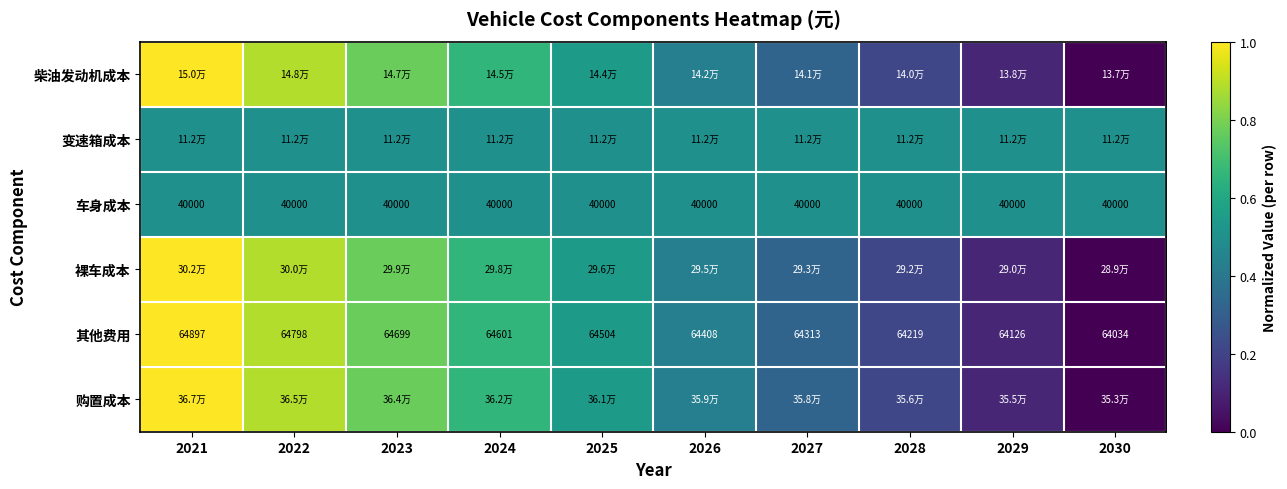

At how many categories does at least one series exceed 0?

10